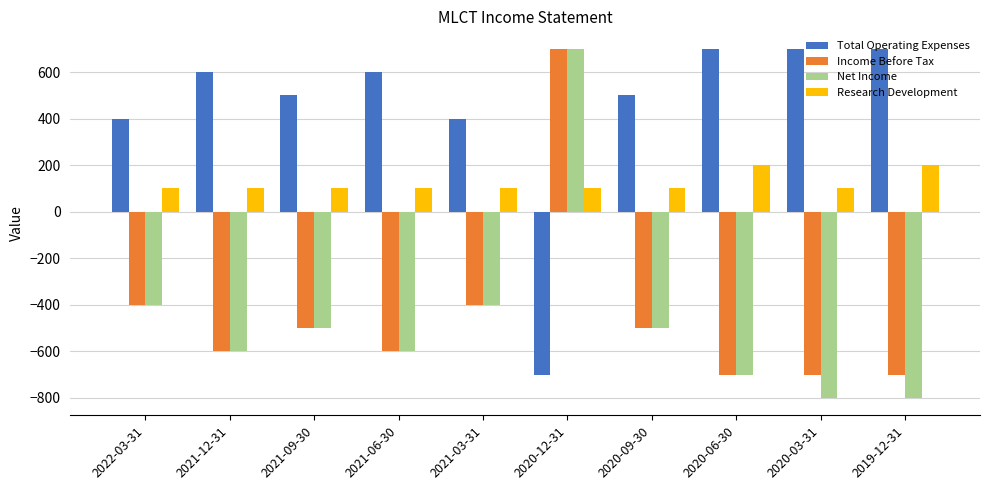

What is the highest value of the Income Before Tax series?

700